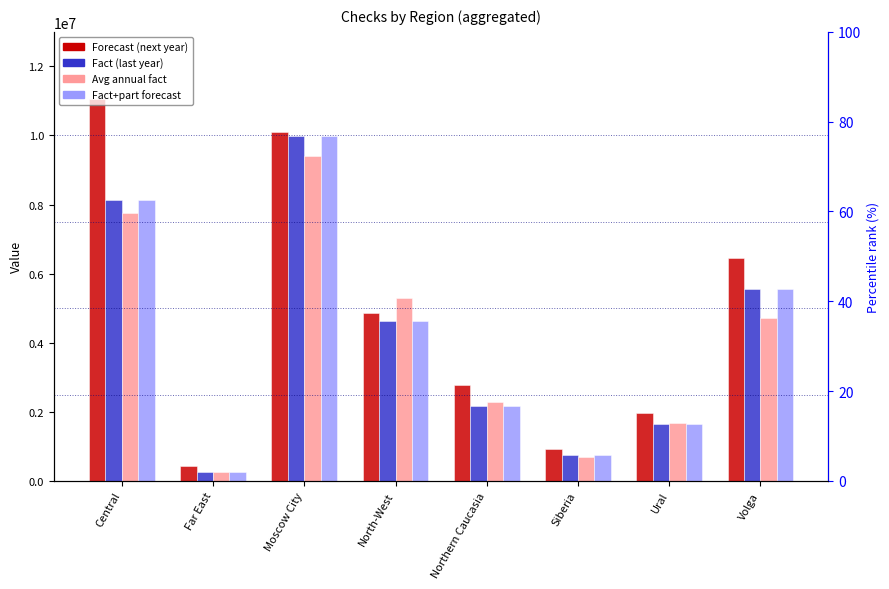

Is the value of Avg annual fact at North-West greater than the value of Fact (last year) at Volga?

No